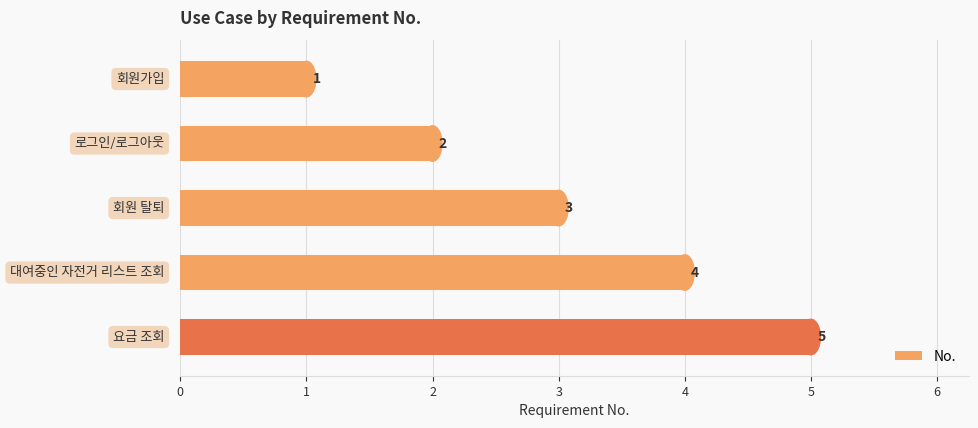

Count the values in the range 2 to 4.

3